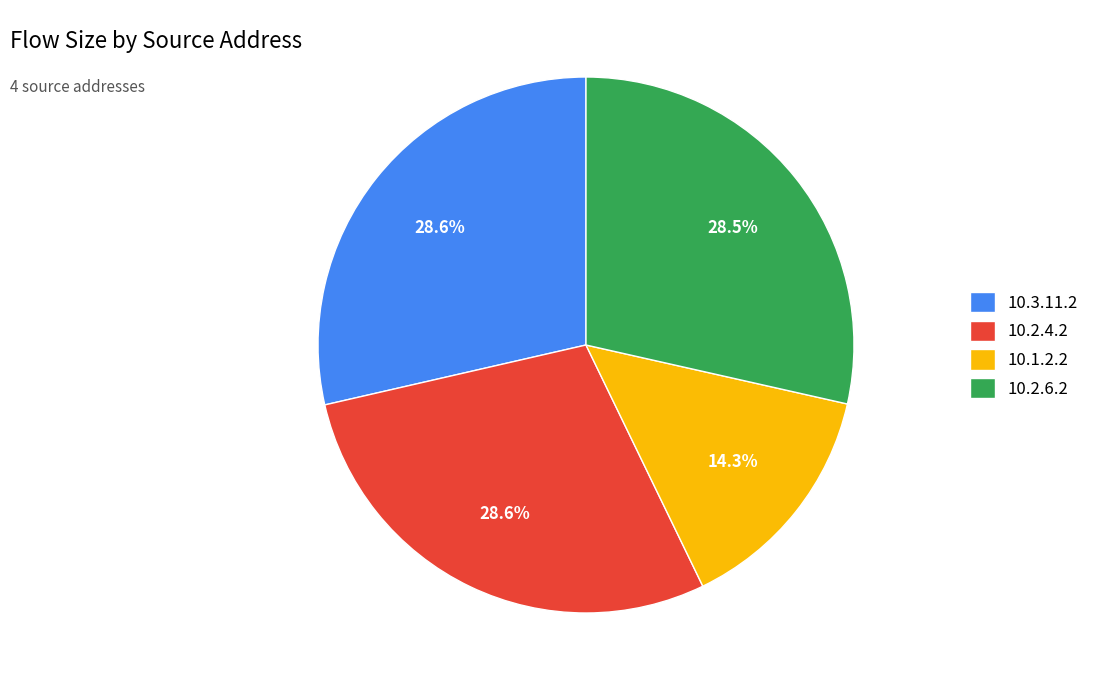

What percentage is the 10.3.11.2 slice, to the nearest percent?

29%